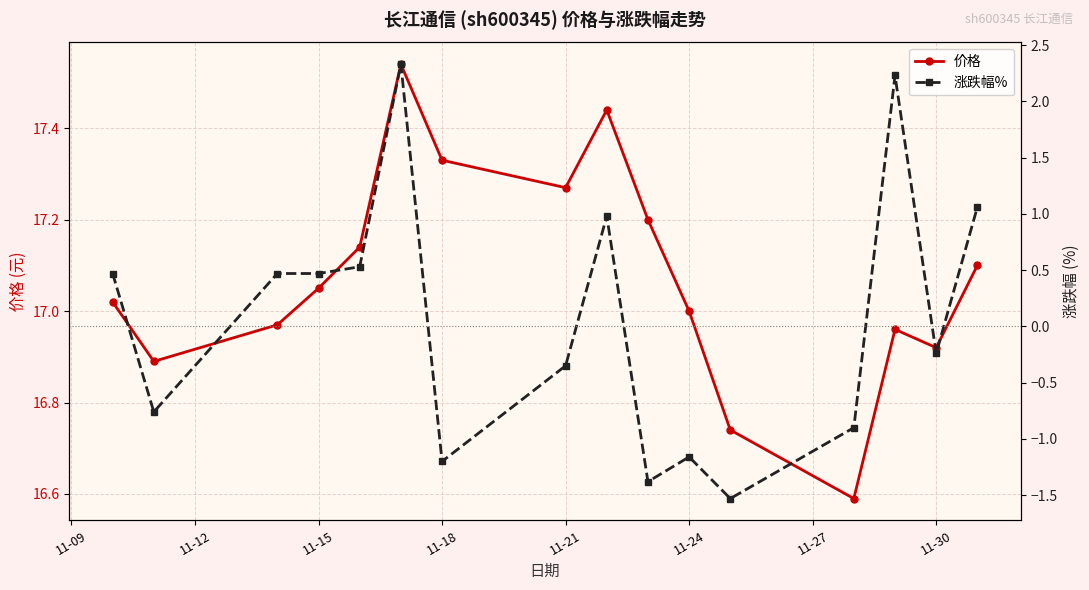

How many interior local valleys does the 价格 series have?

4